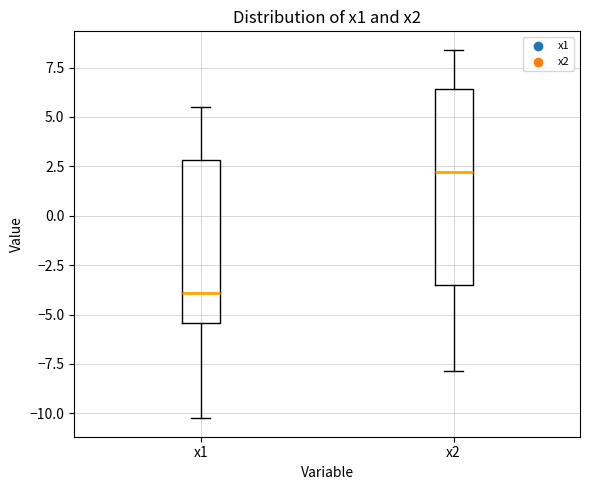

Which box's median line is the highest?

x2